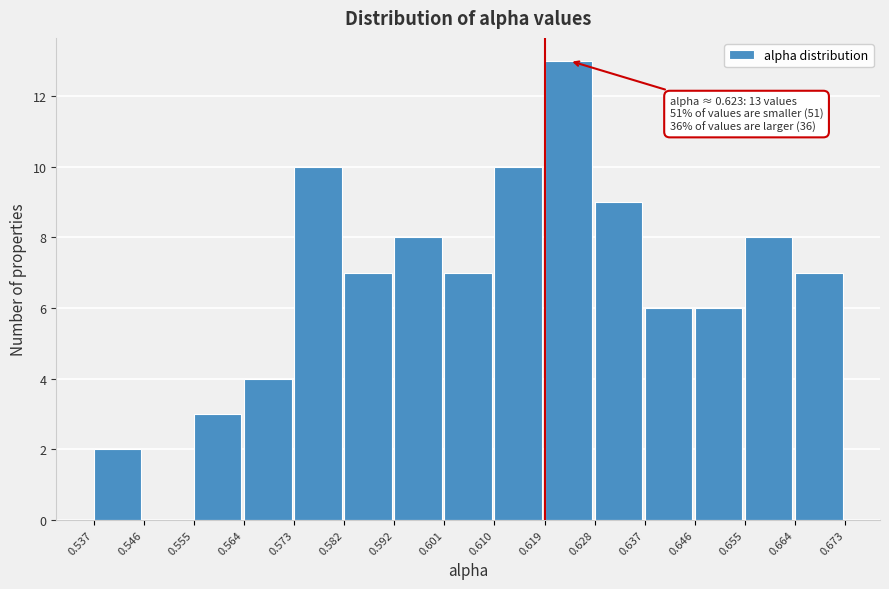

Over which range of the x-axis is the bar tallest?

0.619 to 0.628